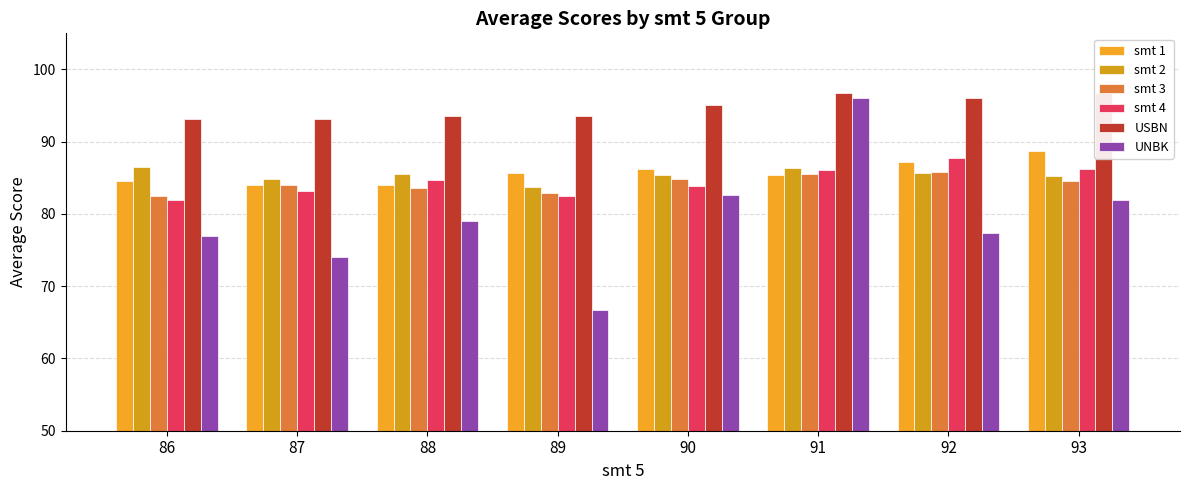

What is the difference between the maximum and minimum values in the USBN series?

3.7